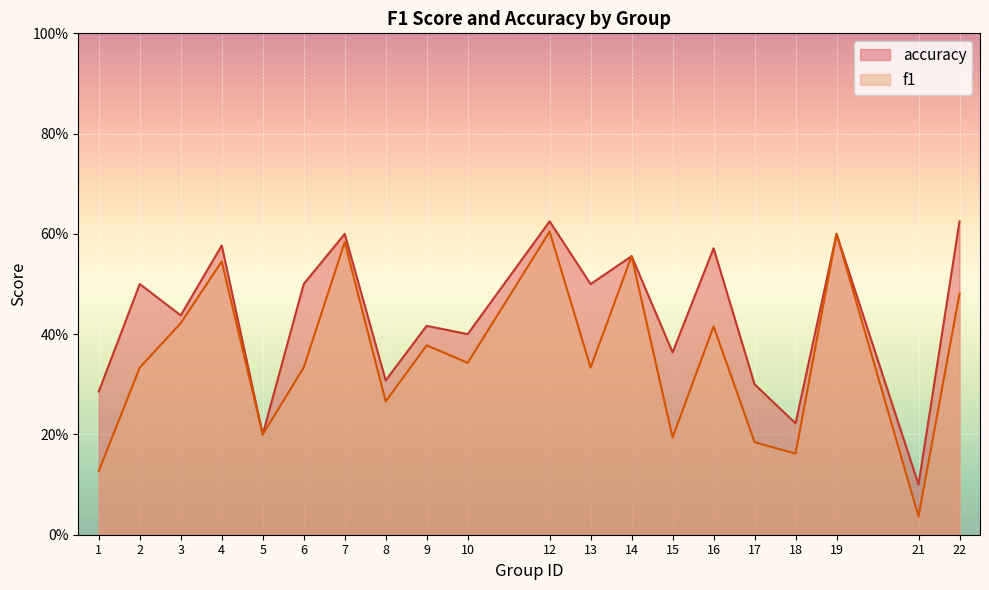

Which series changed the most between 3 and 10?

f1